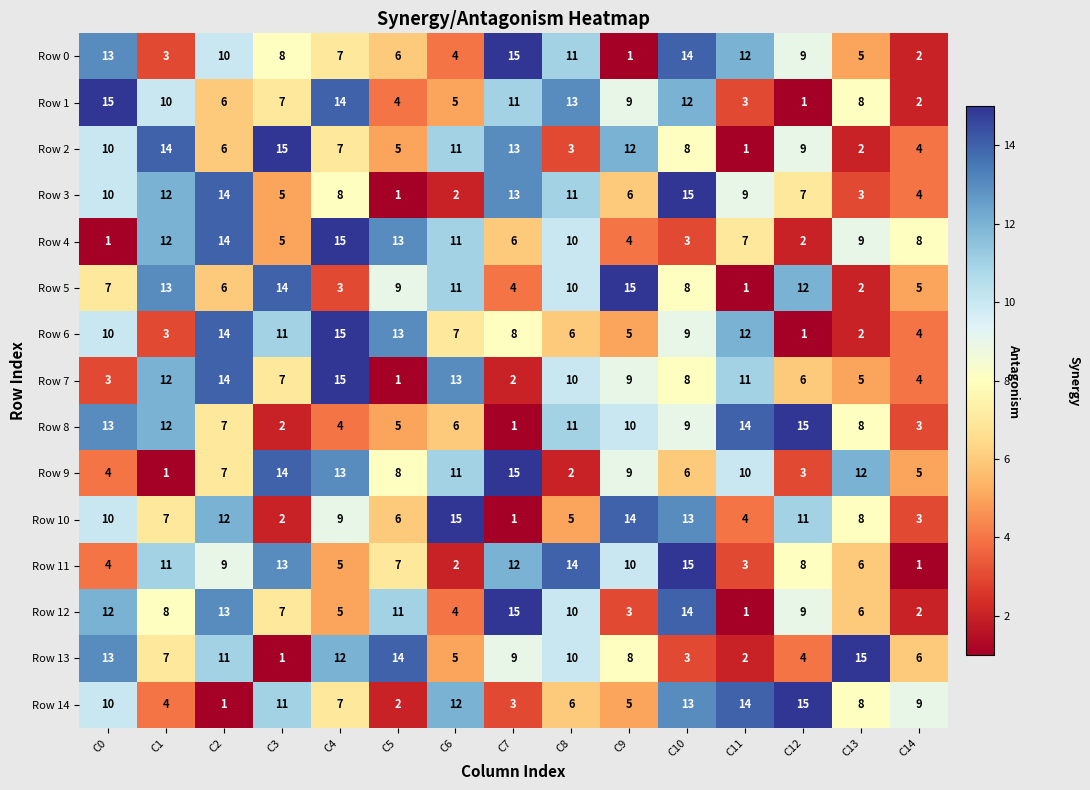

Is it true that Row 13 equals 4 at C12?

True